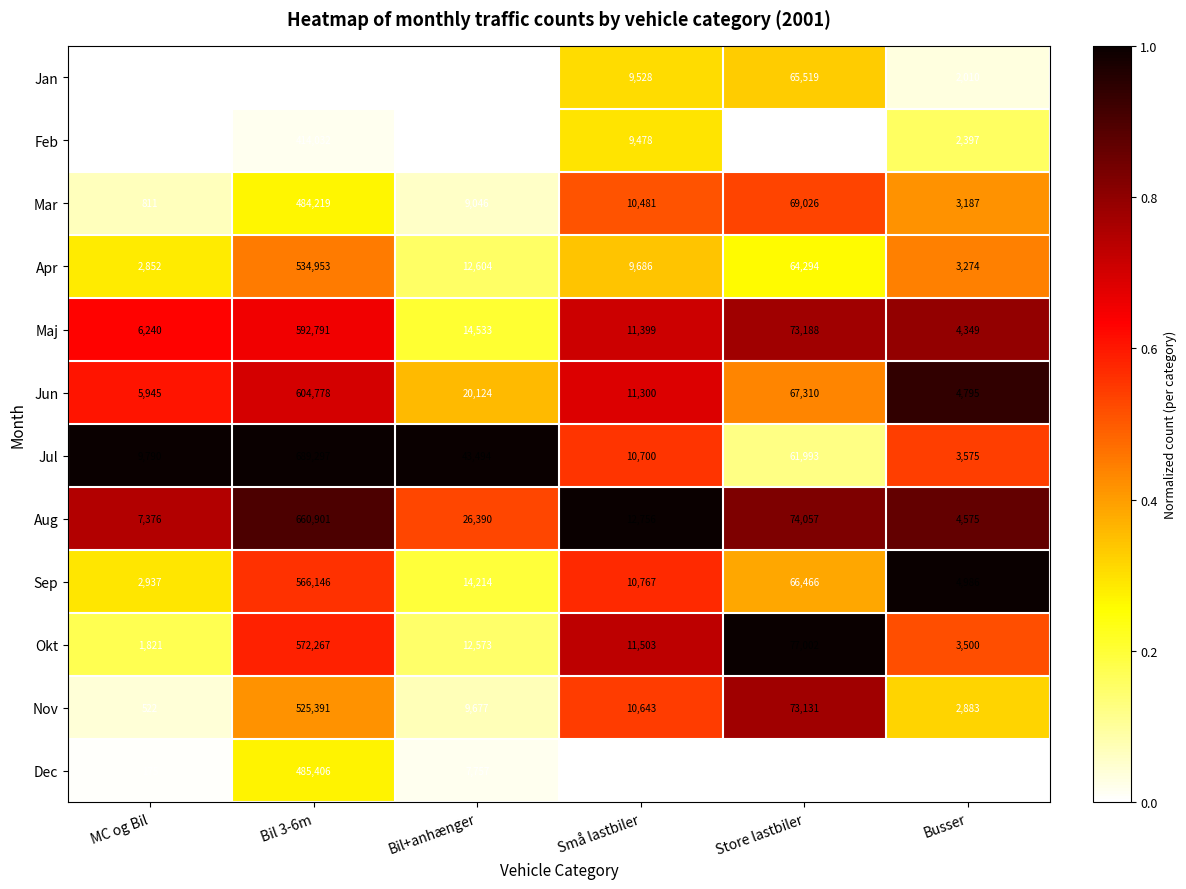

What is the minimum value shown in the chart?

137